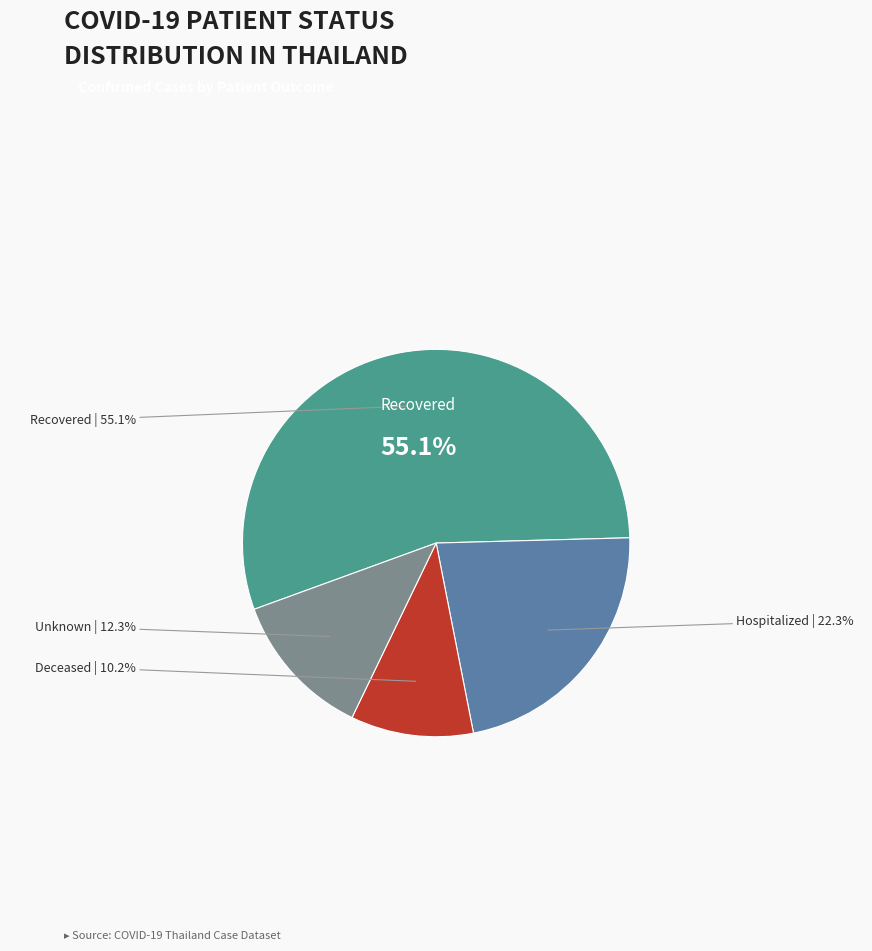

To the nearest percent, what is the difference between the largest and smallest slice percentages?

45%